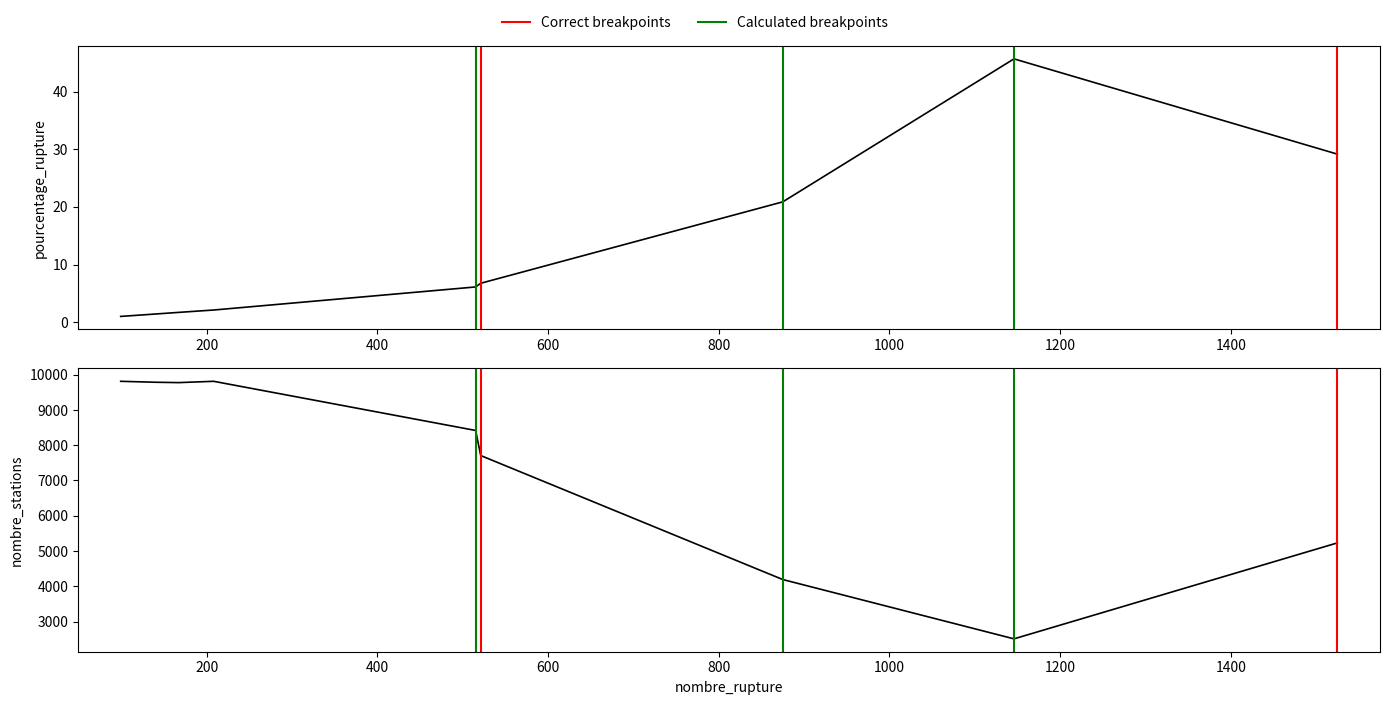

Rank the series at essence from lowest to highest value.

pourcentage_rupture, nombre_stations